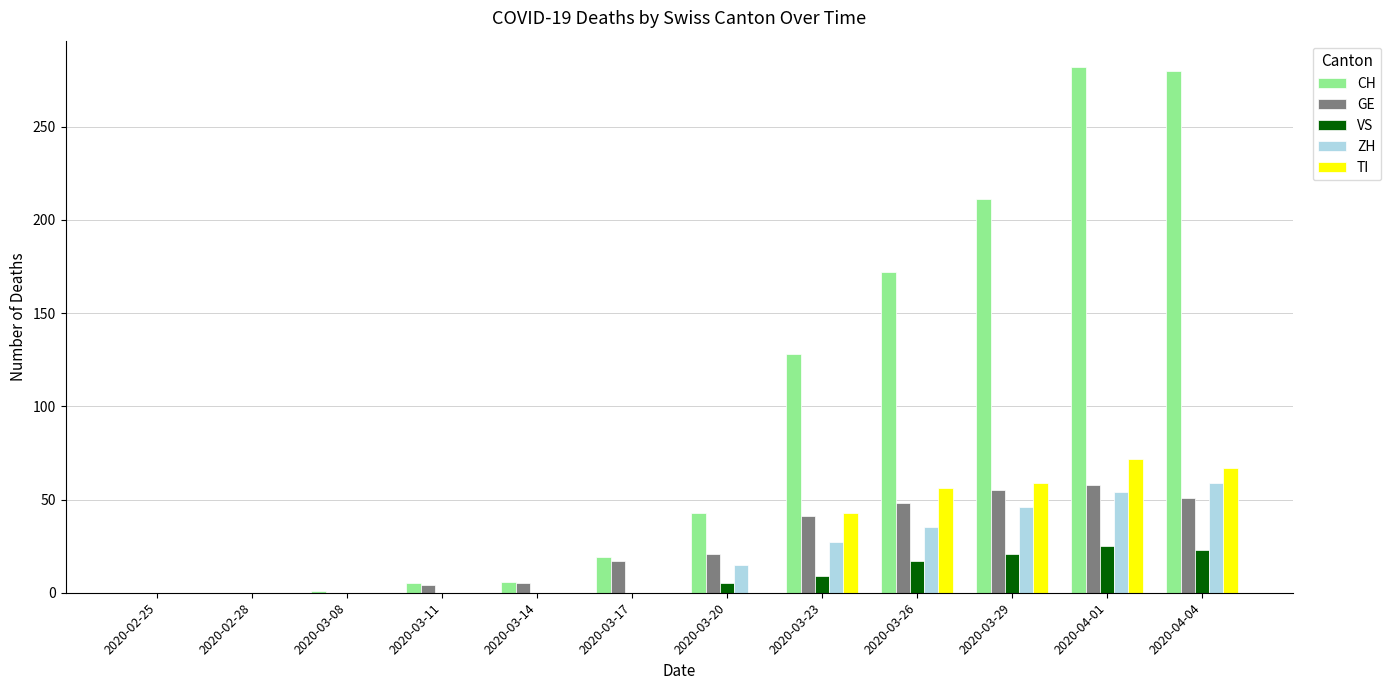

Which series changed the most between 2020-02-25 and 2020-03-11?

CH